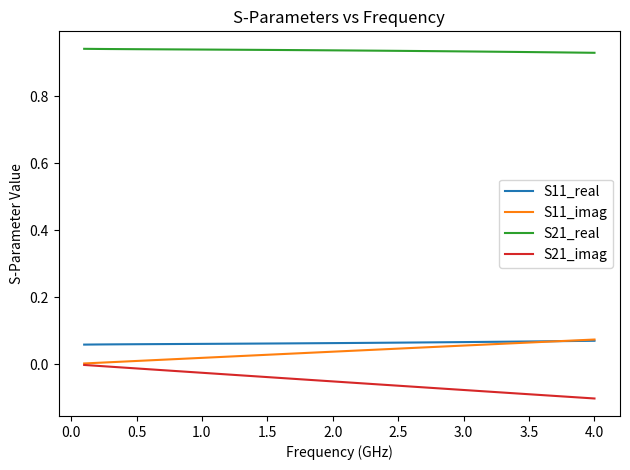

True or false: S11_real and S21_imag intersect in this chart.

False